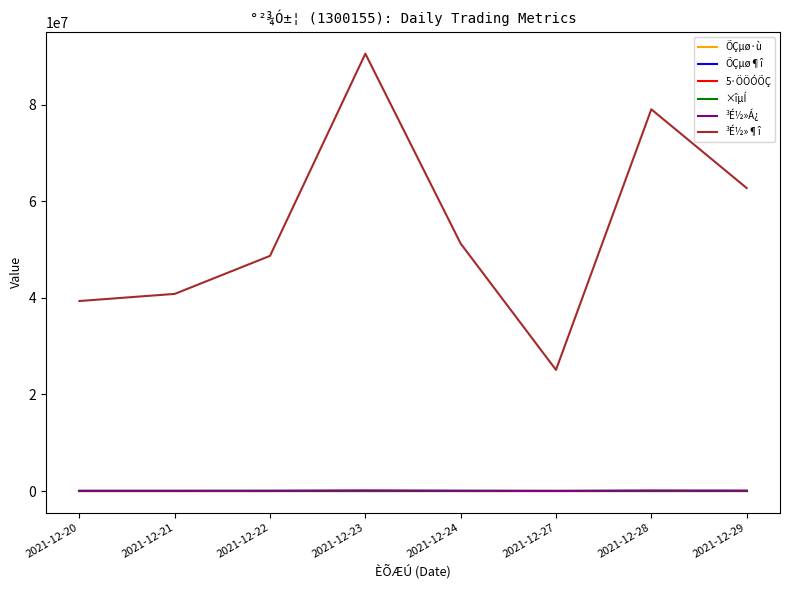

What is the approximate value of ÕÇµø¶î at 2021-12-20?

0.1